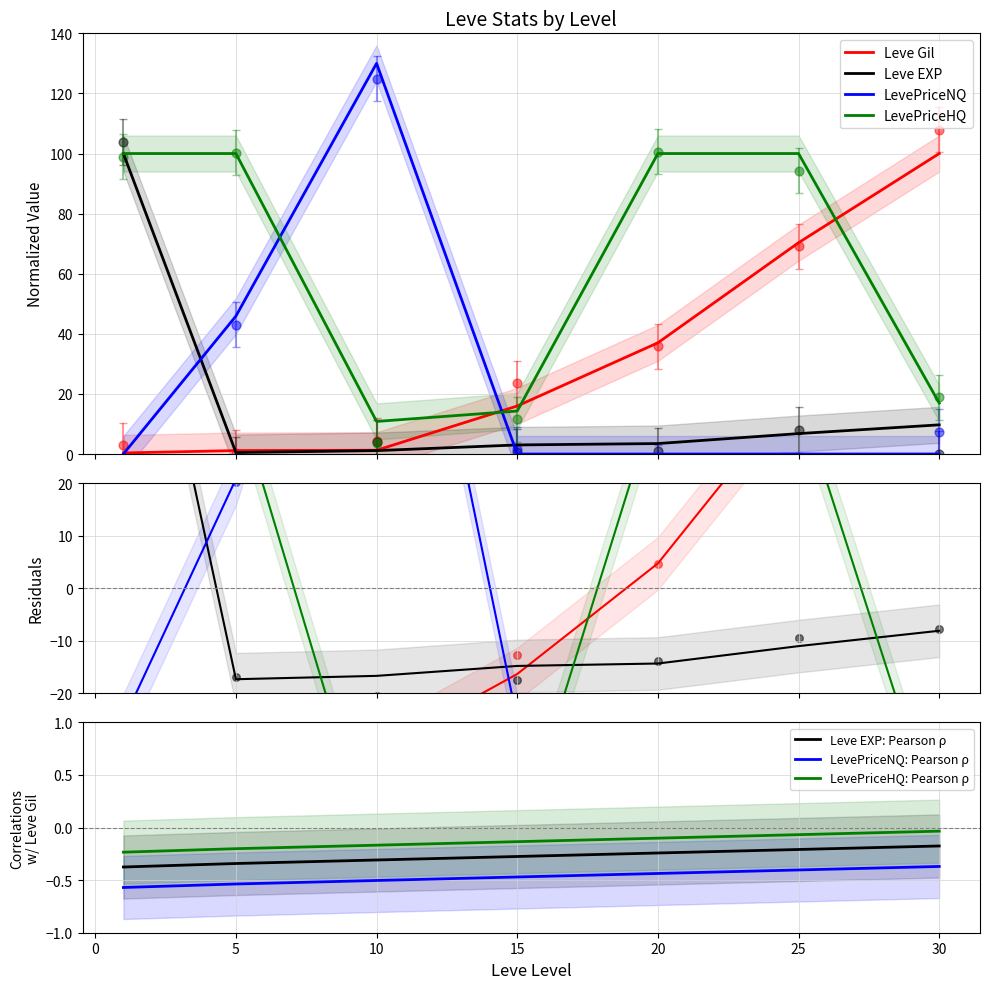

True or false: Leve EXP: Pearson ρ and LevePriceNQ: Pearson ρ cross at least once.

False